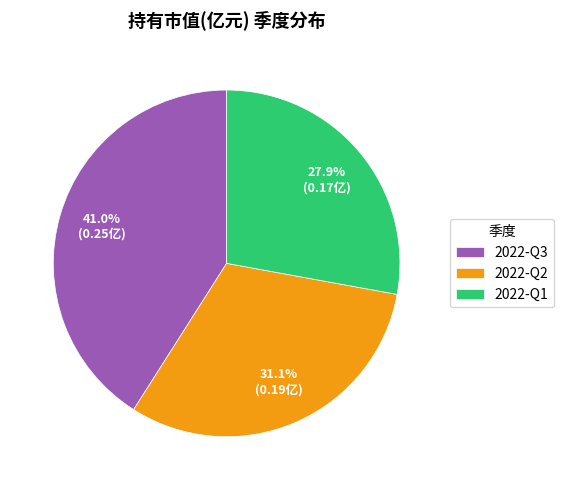

How many slices are in this pie chart?

3